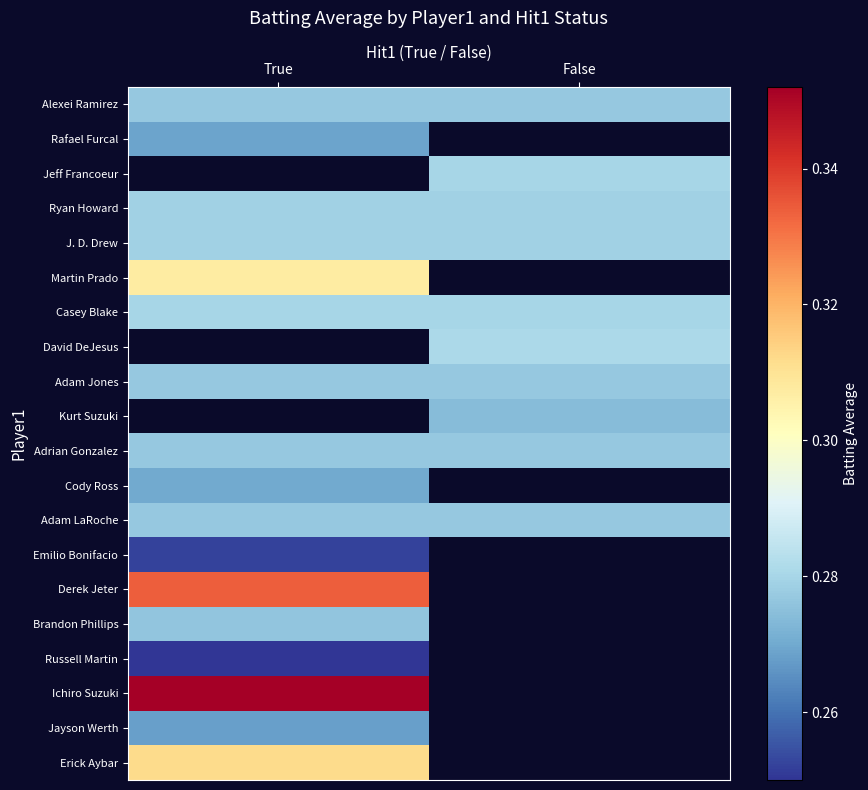

Which category has the lowest value in the Alexei Ramirez series?

True